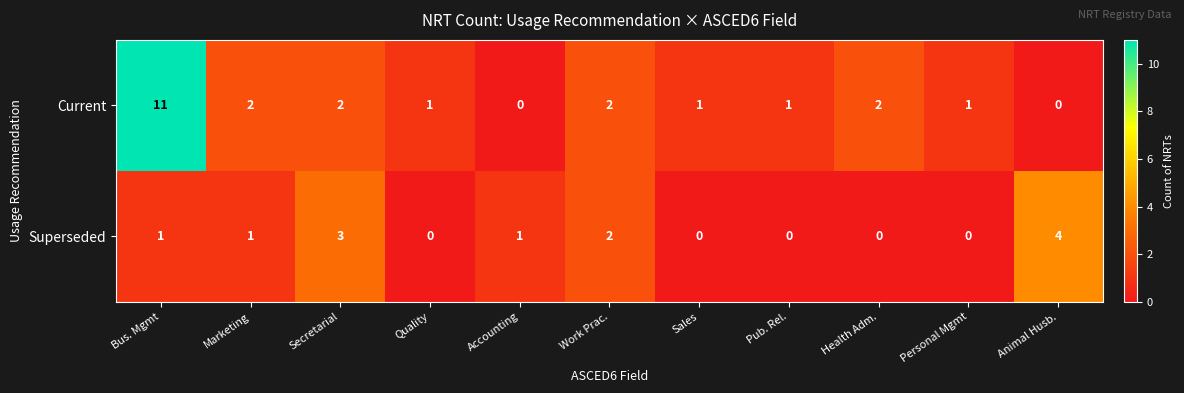

Rank the series by their average value, from lowest to highest.

Superseded, Current